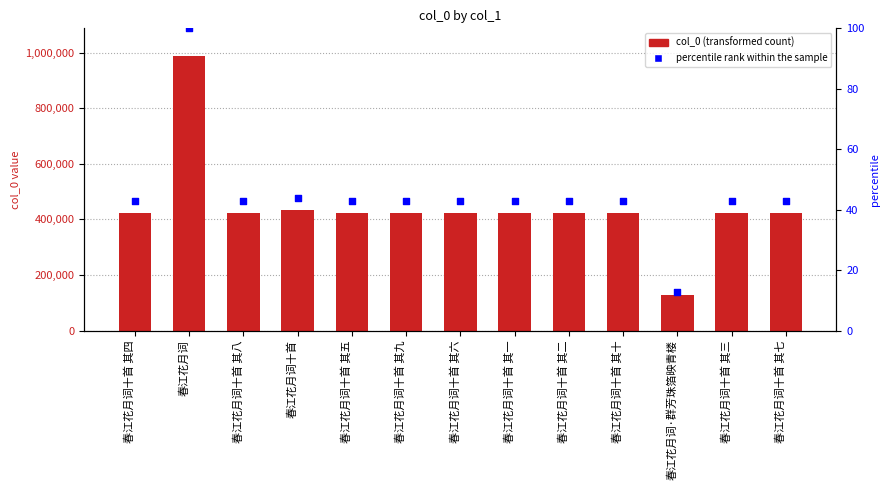

At which category is the sum across all series the highest?

春江花月词